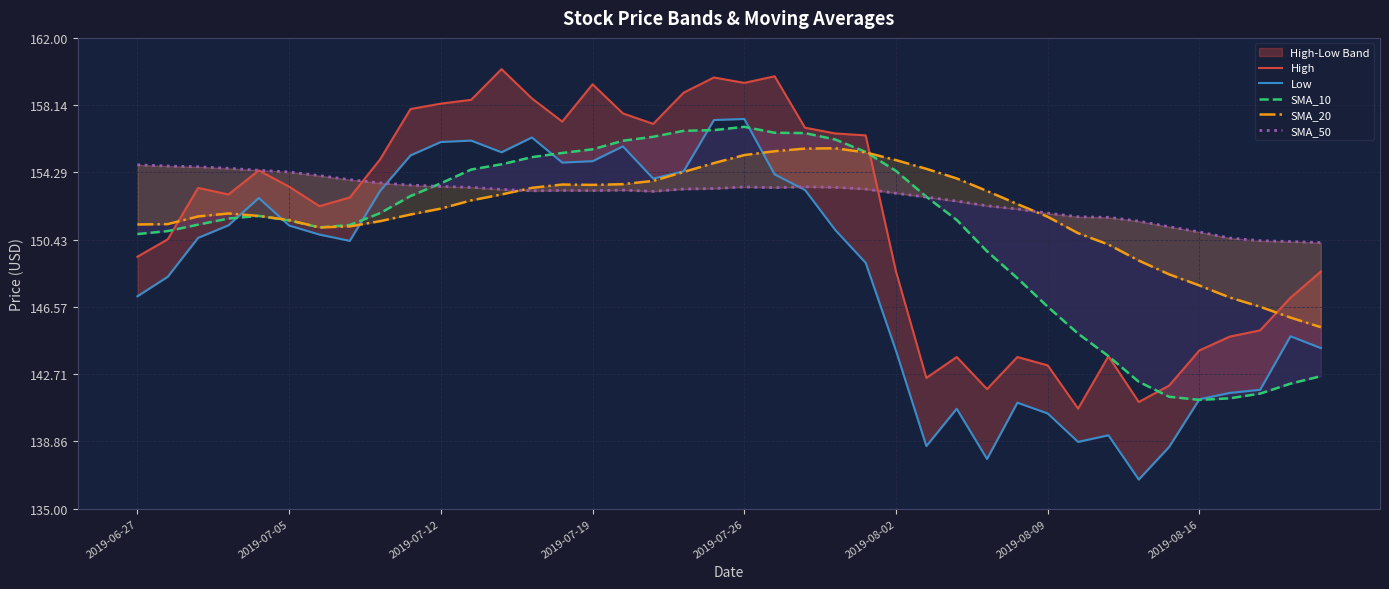

Reading left to right, transcribe all the data shown in this chart.

High: 149.4	150.4	153.4	153.0	154.4	153.5	152.3	152.8	155.0	157.9	158.2	158.4	160.2	158.5	157.2	159.3	157.7	157.1	158.9	159.7	159.4	159.8	156.8	156.5	156.4	148.6	142.5	143.7	141.9	143.7	143.2	140.7	143.7	141.1	142.1	144.1	144.9	145.2	147.1	148.6
Low: 147.2	148.3	150.5	151.2	152.8	151.2	150.7	150.4	153.2	155.3	156.0	156.1	155.4	156.3	154.8	154.9	155.8	153.9	154.3	157.3	157.3	154.2	153.3	151.0	149.1	144.1	138.6	140.7	137.8	141.1	140.5	138.8	139.2	136.7	138.5	141.3	141.6	141.8	144.9	144.2
SMA_10: 150.8	150.9	151.3	151.6	151.8	151.5	151.1	151.3	151.9	152.9	153.7	154.4	154.8	155.2	155.4	155.6	156.1	156.3	156.7	156.7	156.9	156.6	156.5	156.2	155.5	154.4	152.9	151.6	149.8	148.2	146.6	145.0	143.8	142.3	141.4	141.2	141.3	141.6	142.2	142.6
SMA_20: 151.3	151.3	151.8	151.9	151.8	151.6	151.1	151.2	151.5	151.9	152.2	152.7	153.0	153.4	153.6	153.6	153.6	153.8	154.3	154.8	155.3	155.5	155.7	155.7	155.4	155.0	154.5	153.9	153.2	152.5	151.7	150.8	150.2	149.2	148.4	147.8	147.1	146.6	146.0	145.4
SMA_50: 154.7	154.7	154.6	154.5	154.4	154.3	154.1	153.9	153.7	153.6	153.5	153.4	153.3	153.2	153.2	153.2	153.3	153.2	153.3	153.4	153.4	153.4	153.5	153.4	153.3	153.1	152.9	152.6	152.4	152.2	151.9	151.7	151.7	151.5	151.2	150.9	150.5	150.4	150.3	150.3